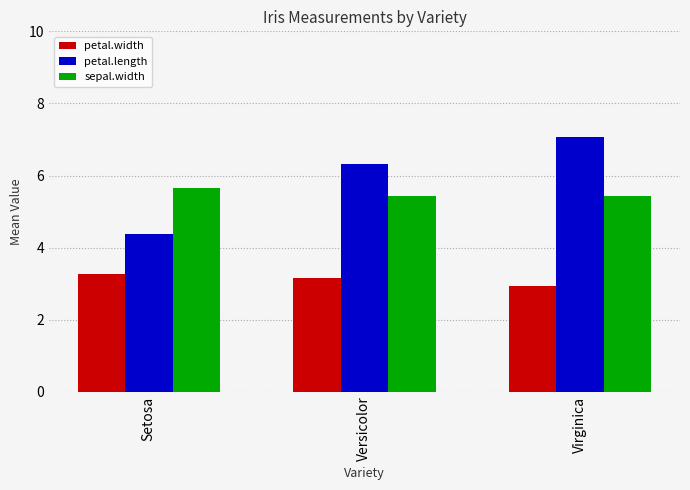

What is the value of the petal.width bar at the 3rd from the left?

2.9